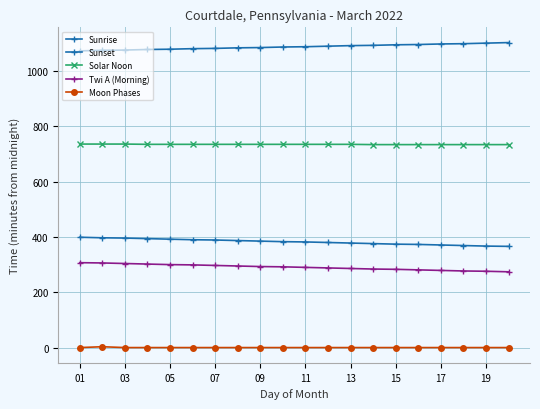

How many values in the Sunrise series are below 383?

10